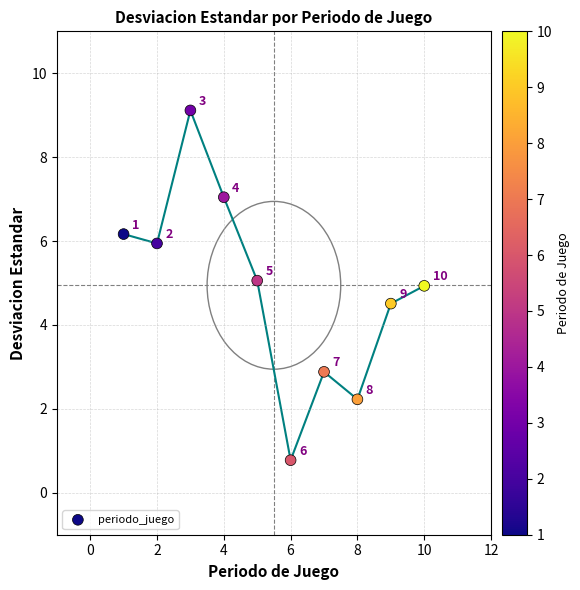

What Y value in the scatter plot is closest to 4?

4.5